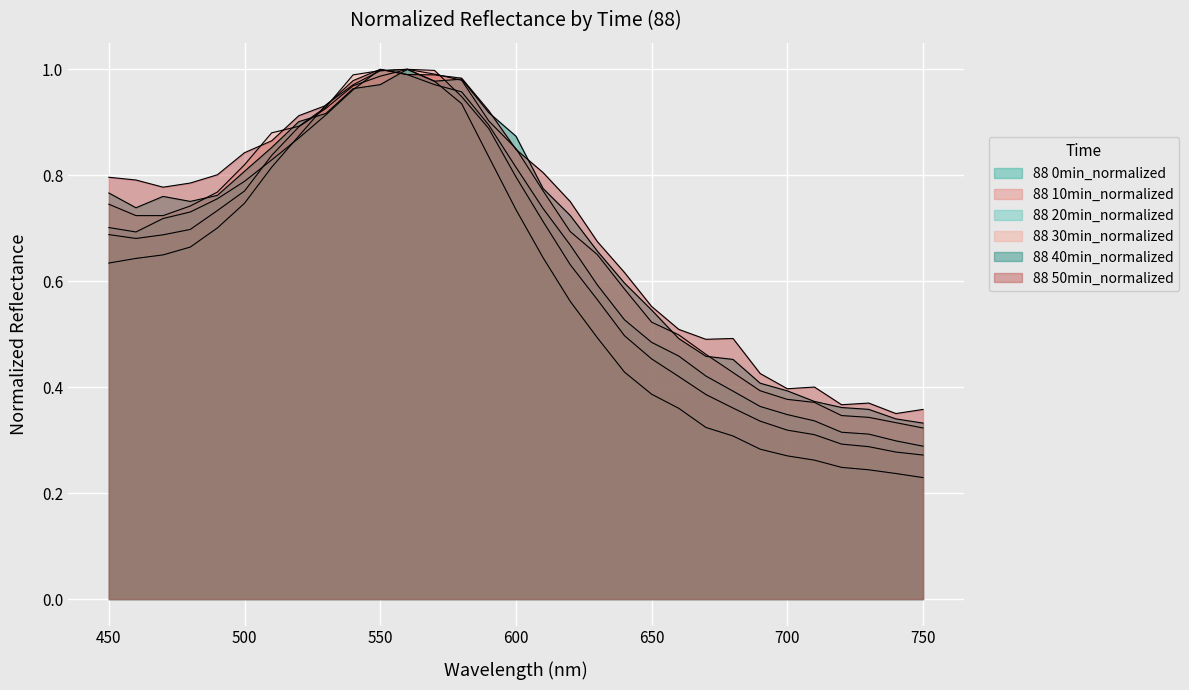

Where is the first local minimum for 88 20min_normalized?

460